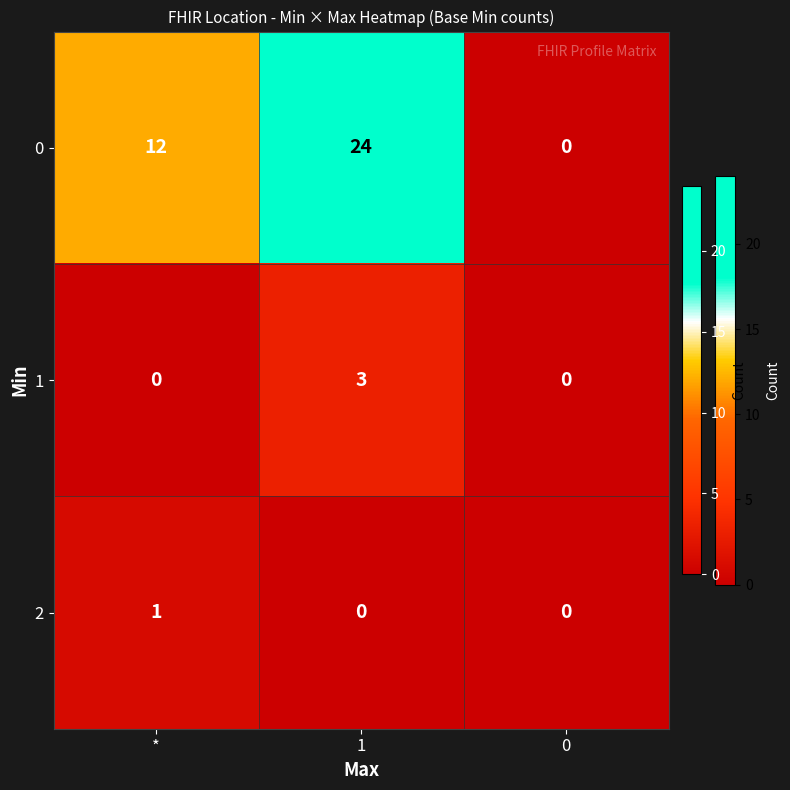

At how many categories does at least one series exceed 10?

2